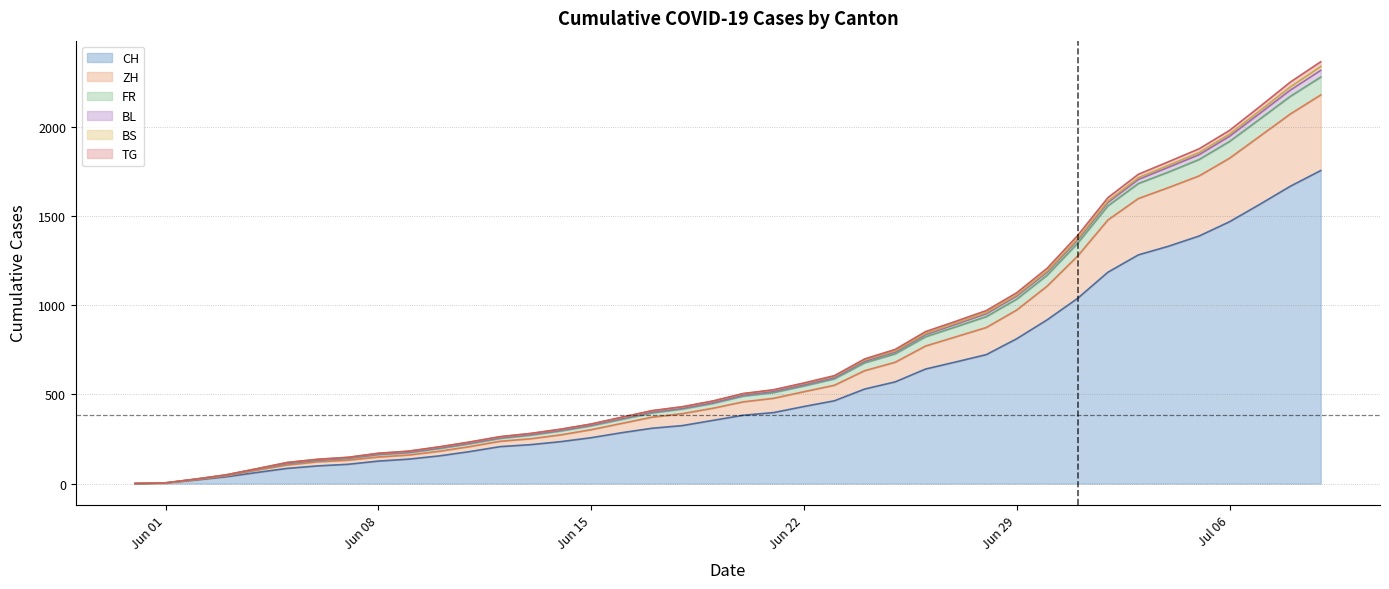

How many values in TG are above zero?

39